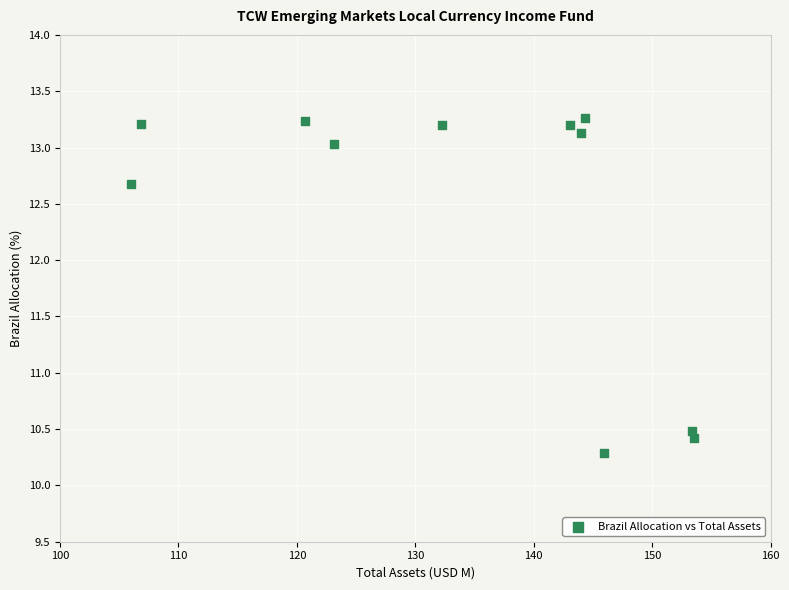

What Y value in the scatter plot is closest to 11?

10.5